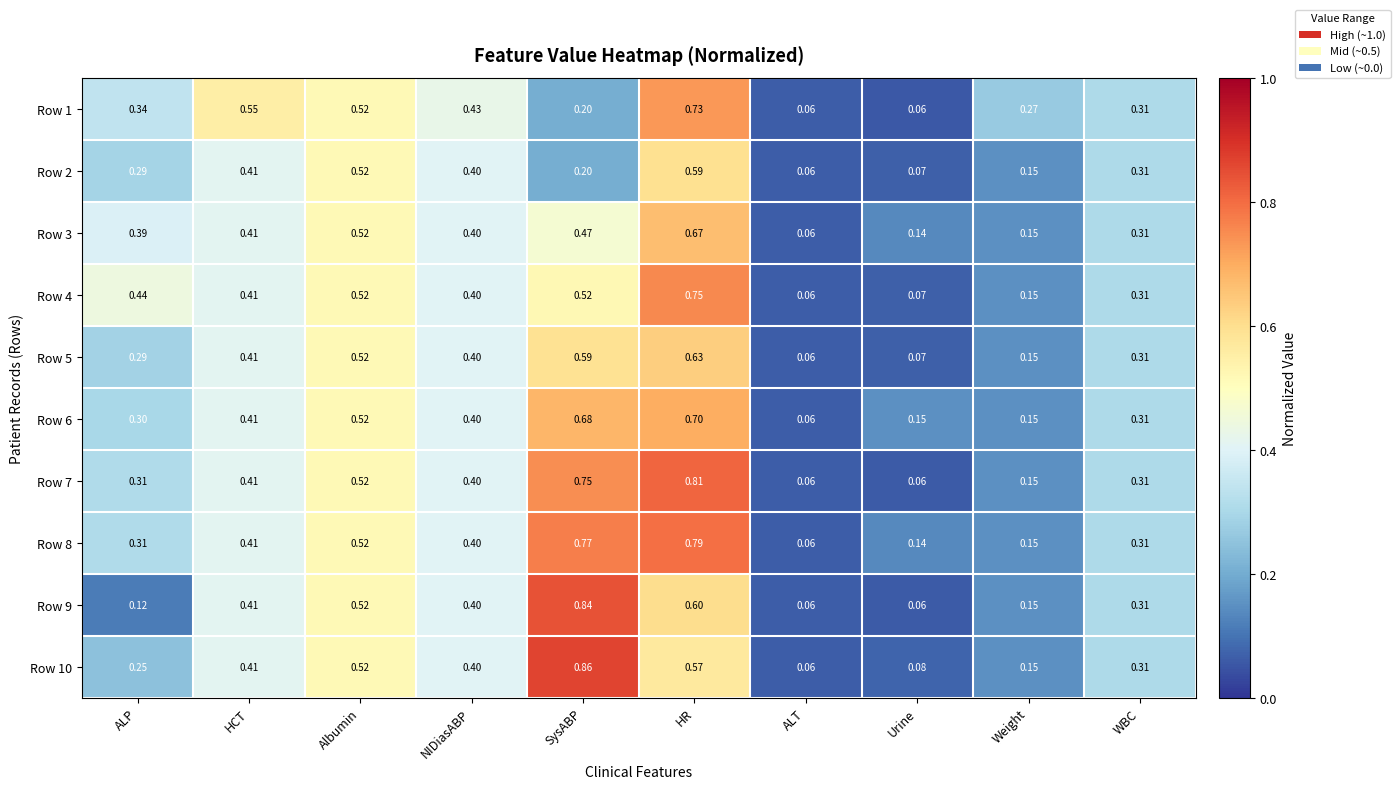

At which label is Row 4 closest to 0?

ALT